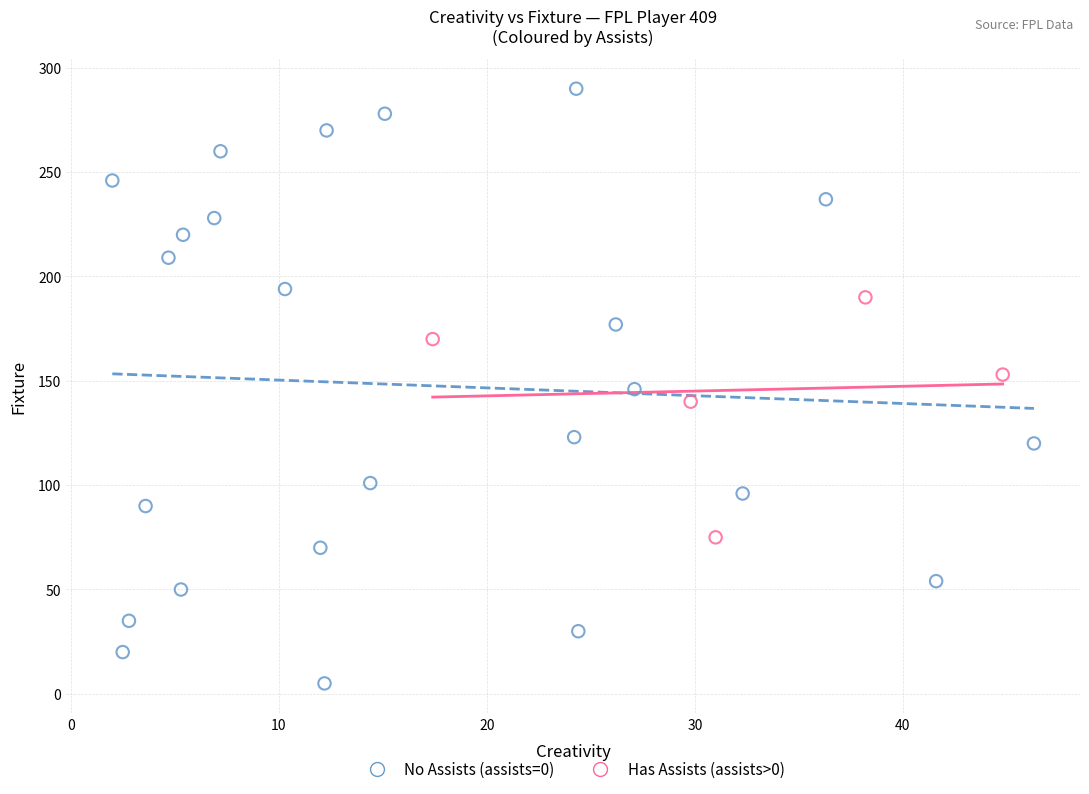

Which series reaches the minimum Y coordinate?

No Assists (assists=0)